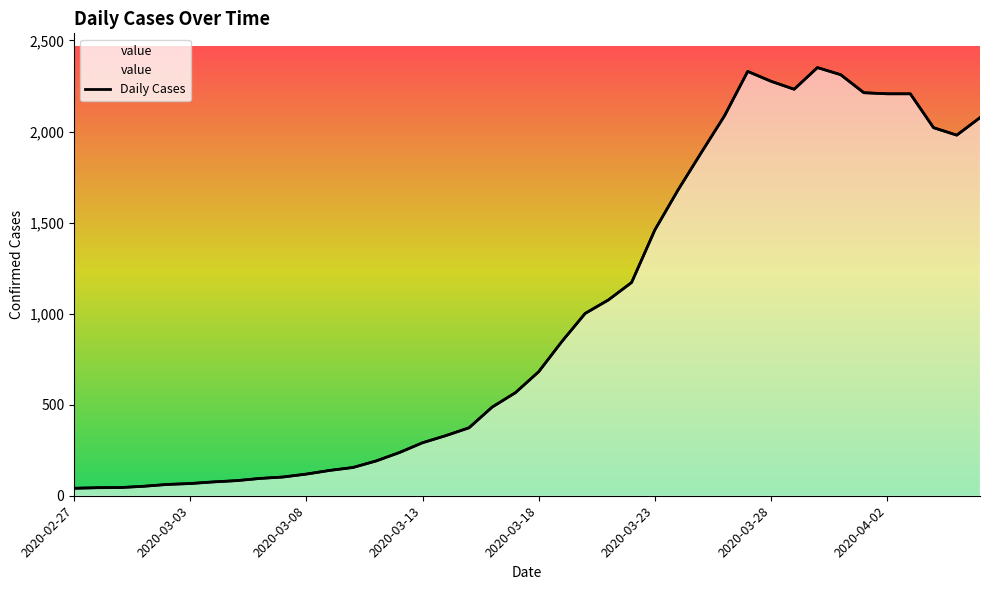

What is the value of the 40th point from the left?

2076